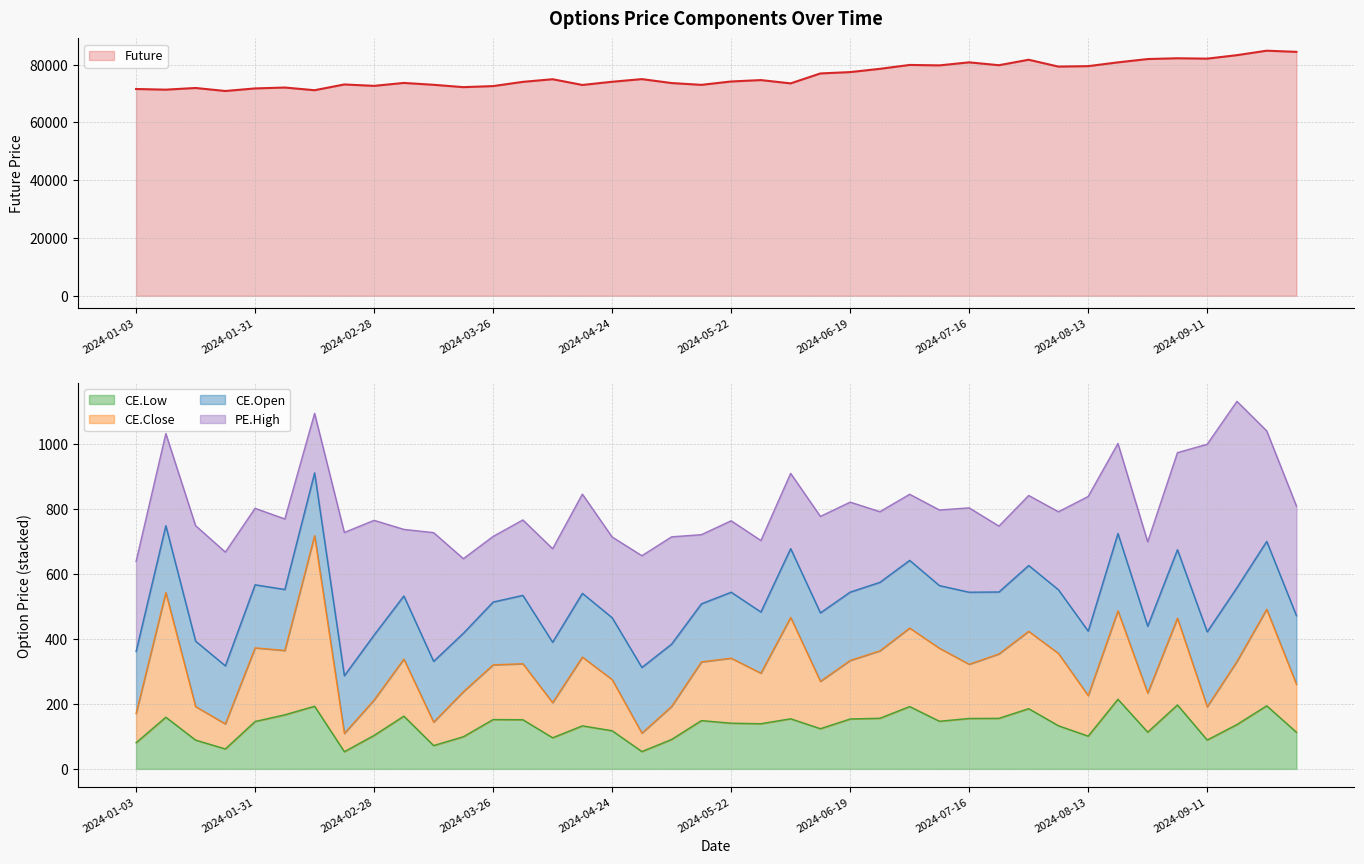

True or false: CE.Close has more than 0 points higher than both neighbors.

True